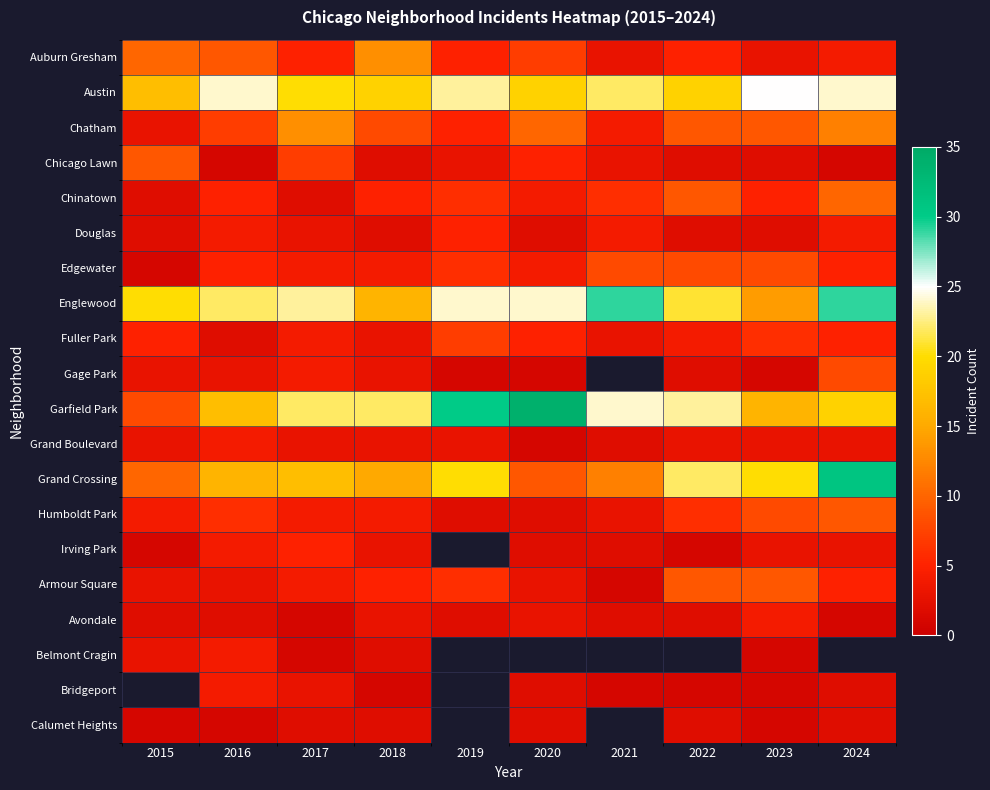

The Fuller Park series shows 7.0 at 2019. True or false?

True